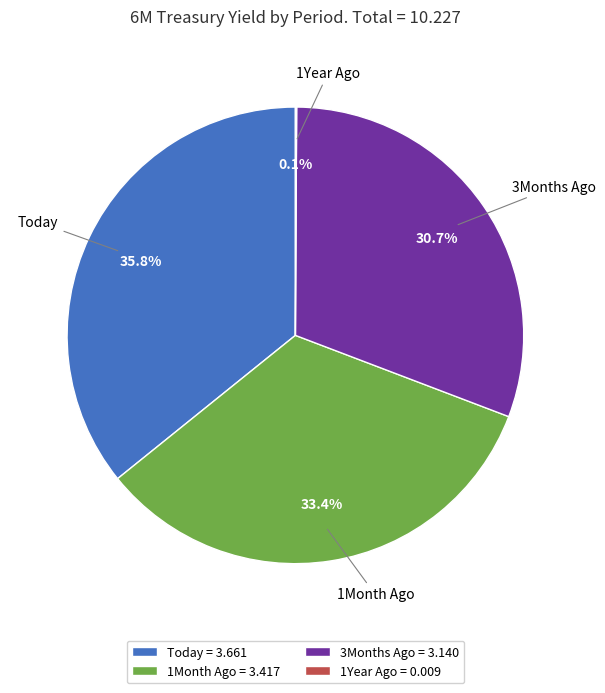

Is there any slice that represents more than half of the pie?

No